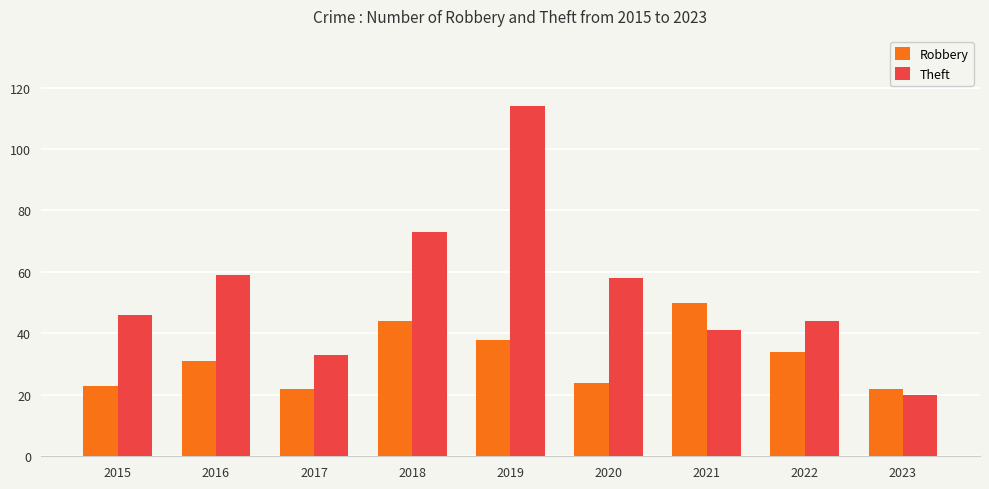

The Theft series shows 33 at 2017. True or false?

True